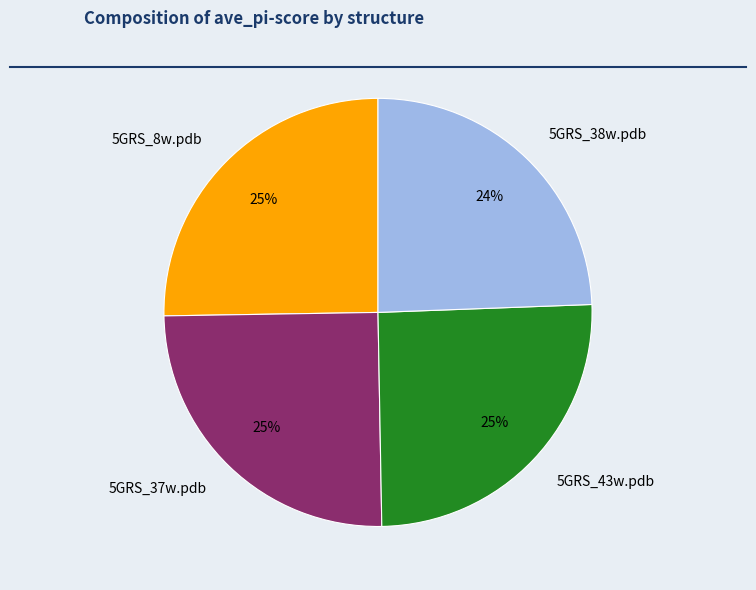

Approximately how many times larger is the value at 5GRS_37w.pdb compared to 5GRS_8w.pdb?

1.0